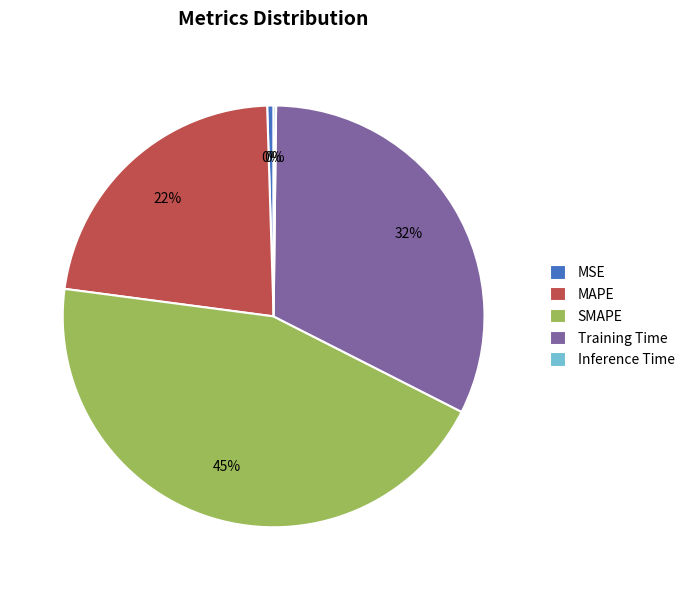

Which slice is the largest?

SMAPE